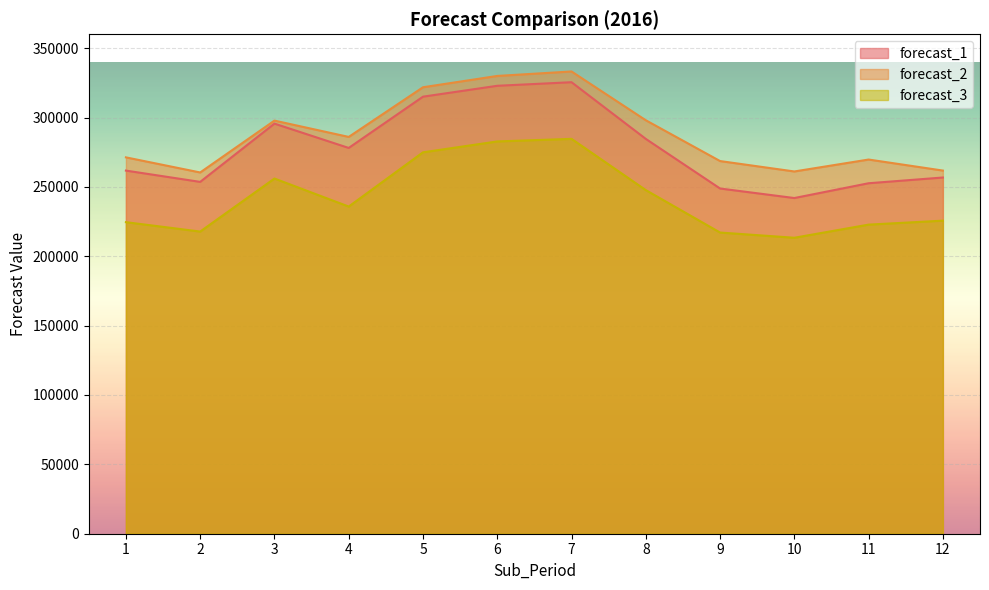

What is the highest value of the forecast_2 series?

333199.9